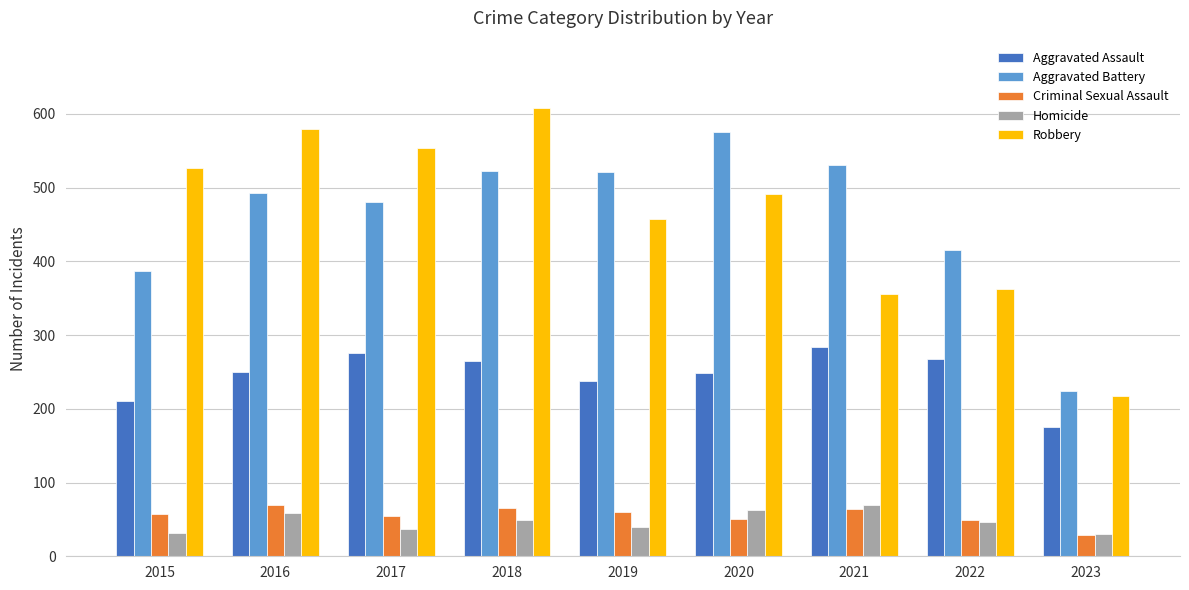

What is the value of the Criminal Sexual Assault bar at the 4th from the left?

65